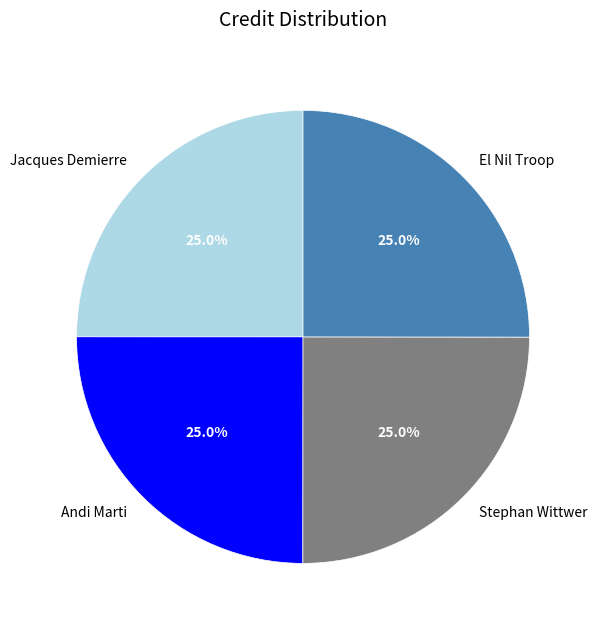

How much of the chart is everything except Andi Marti?

75.0%